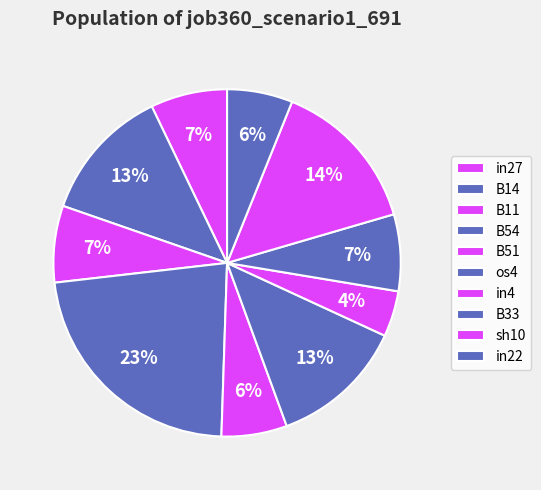

How many segments does this pie chart have?

10